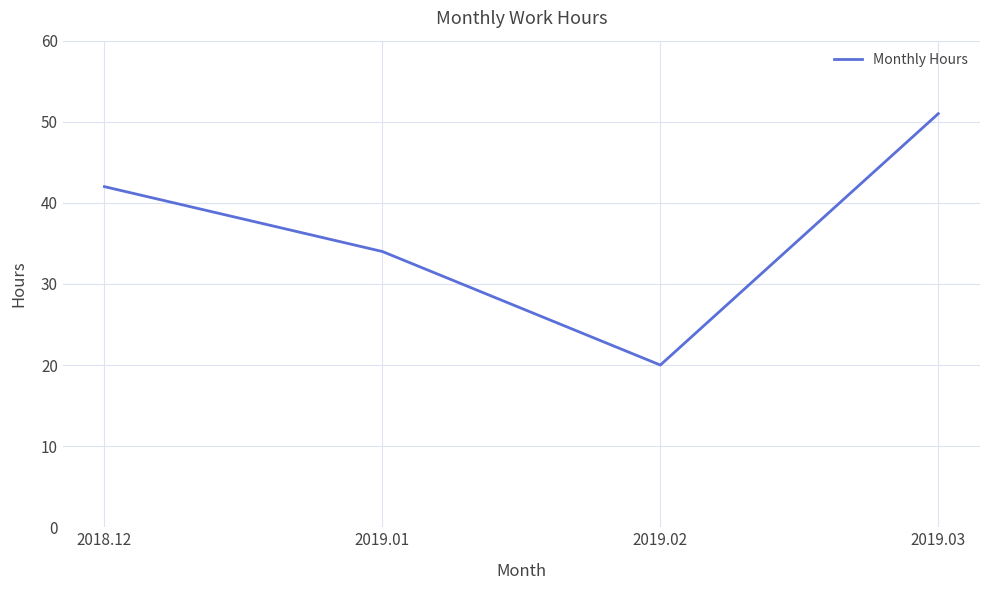

Rank the categories by value from highest to lowest.

2019.03, 2018.12, 2019.01, 2019.02